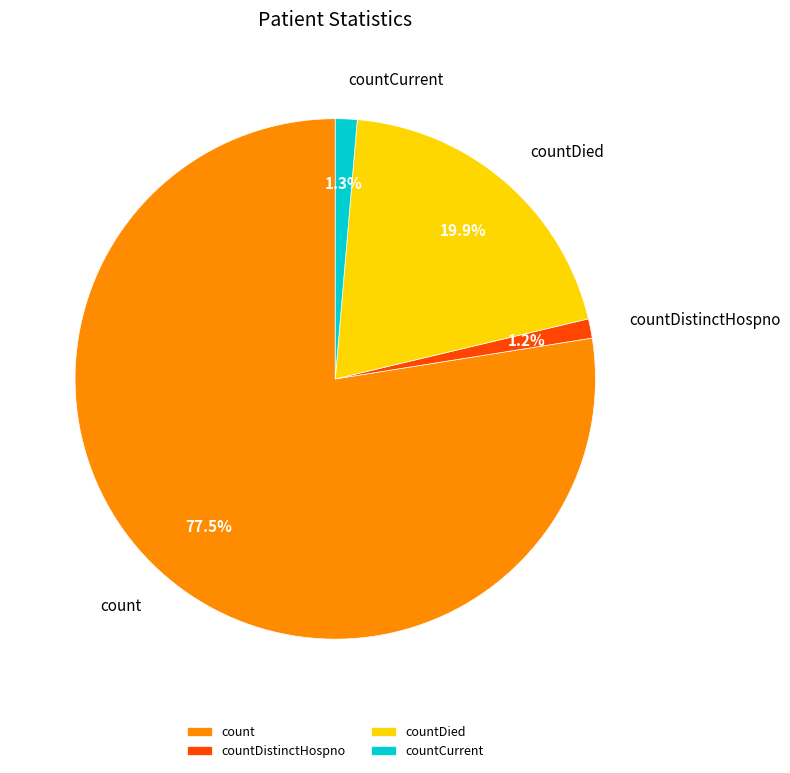

What percentage is NOT represented by countDied?

80.1%